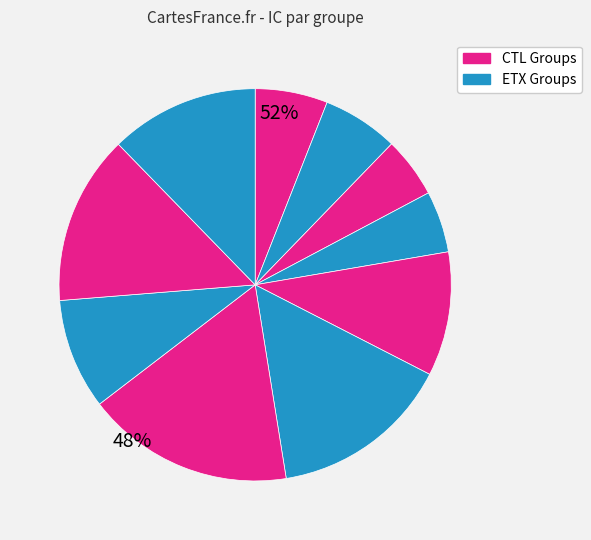

Count the number of slices in the pie.

10